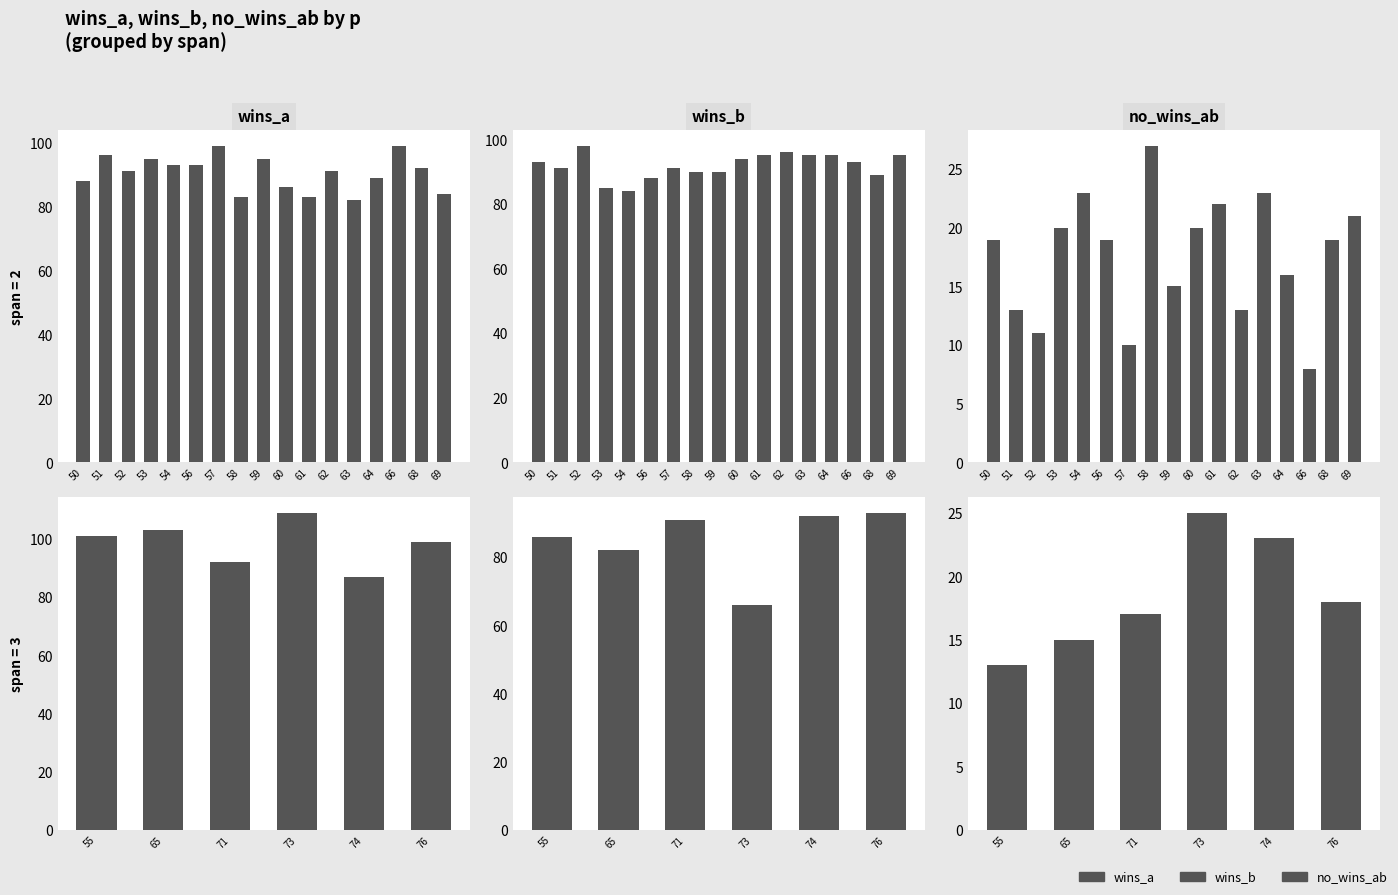

What is the value of the wins_b bar at the 4th from the left?

66